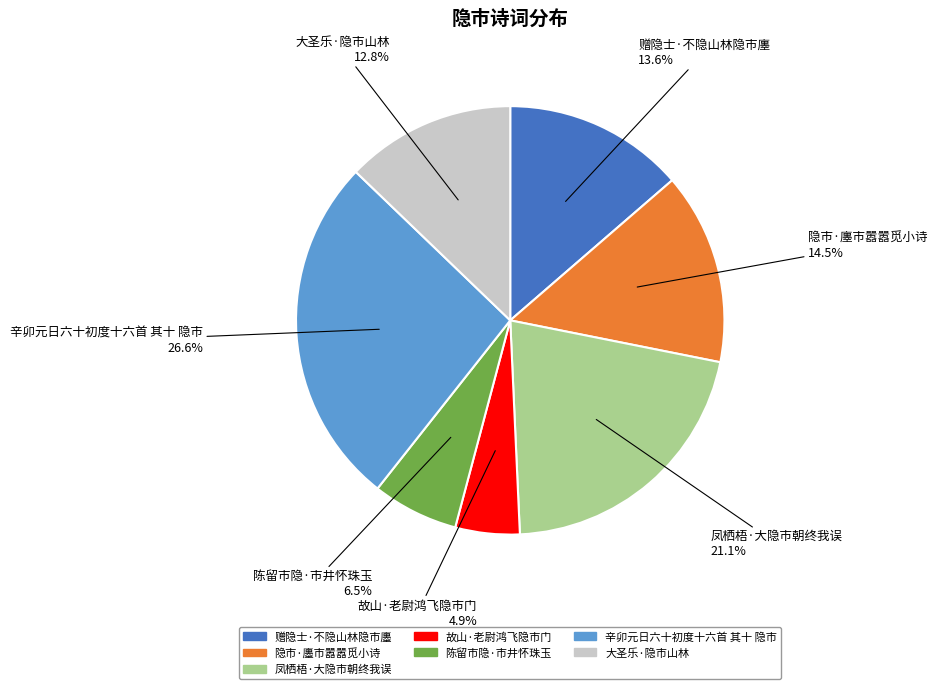

Rank the categories by value from highest to lowest.

辛卯元日六十初度十六首 其十 隐市, 凤栖梧·大隐市朝终我误, 隐市·廛市嚣嚣觅小诗, 赠隐士·不隐山林隐市廛, 大圣乐·隐市山林, 陈留市隐·市井怀珠玉, 故山·老尉鸿飞隐市门